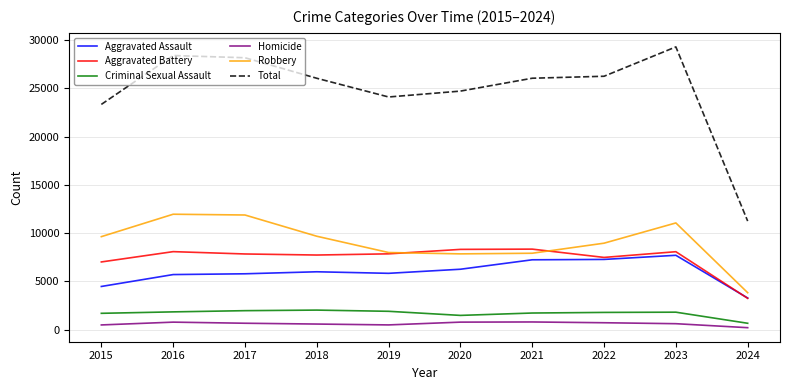

True or false: Homicide and Robbery cross at least once.

False